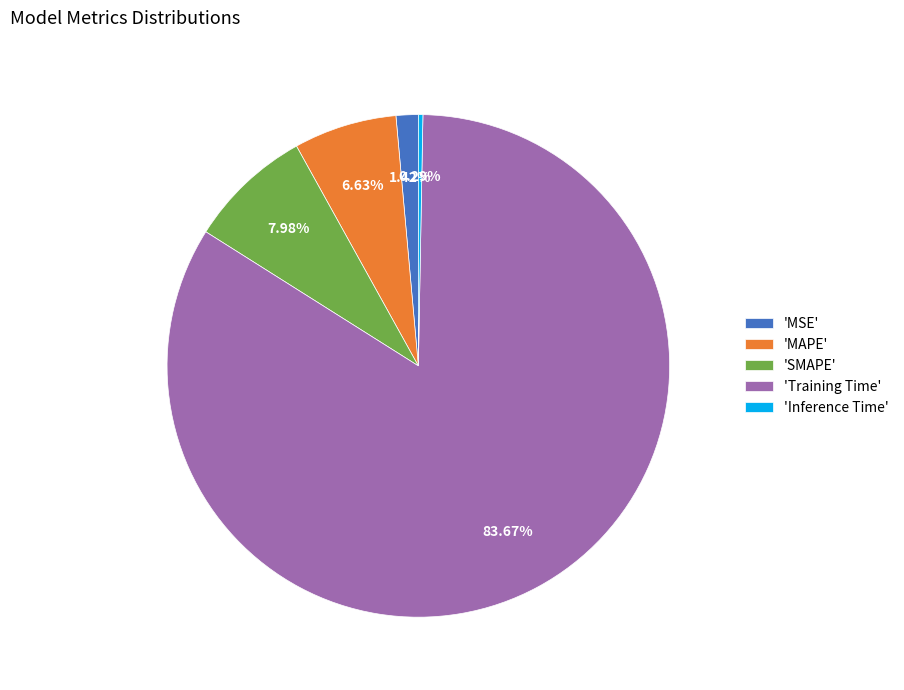

Is the sum of 'MAPE' and 'Inference Time' greater than half?

No